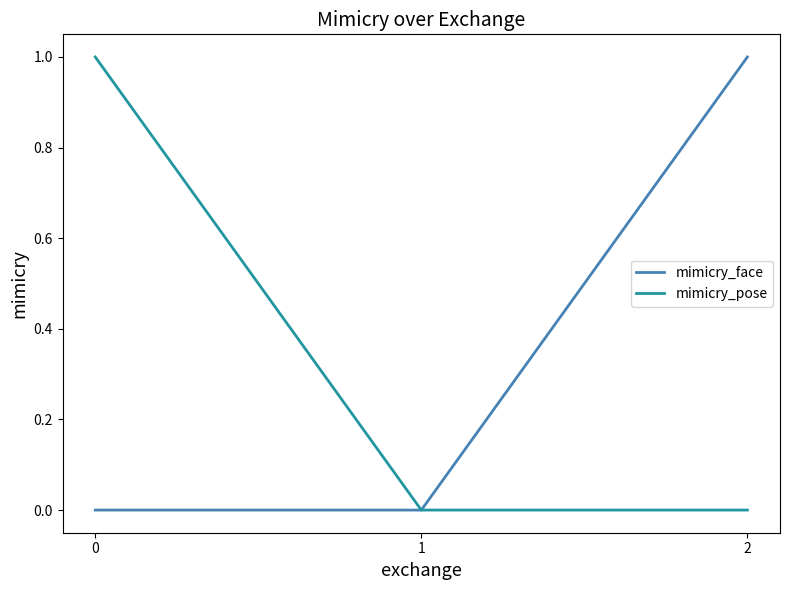

How many lines are shown in the chart?

2